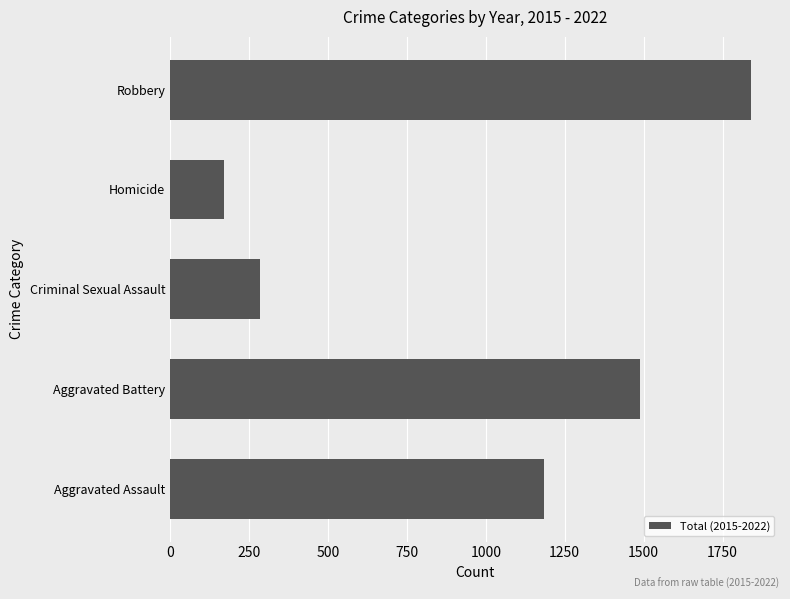

The chart shows a value of 1183 at Aggravated Assault. True or false?

True